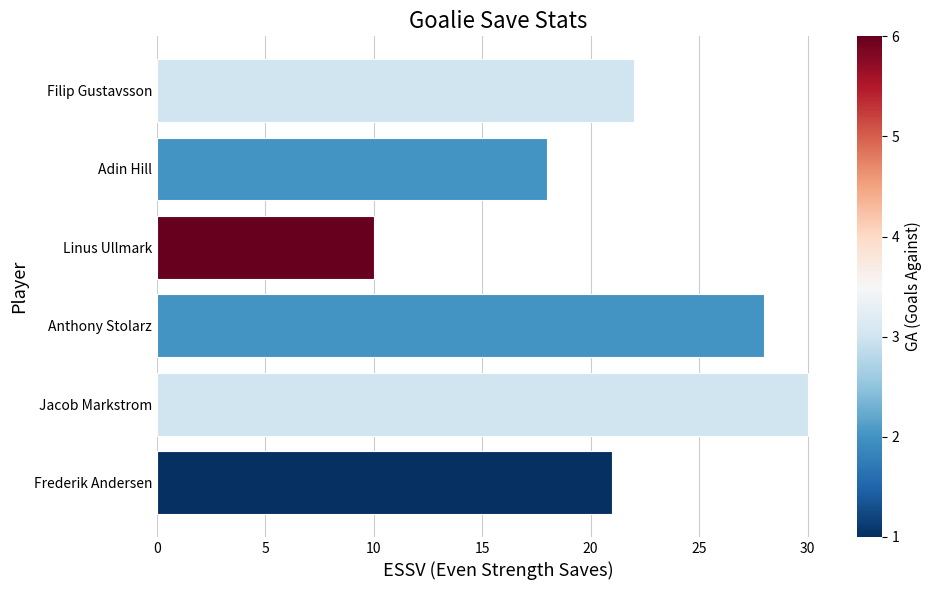

What is the average value?

22